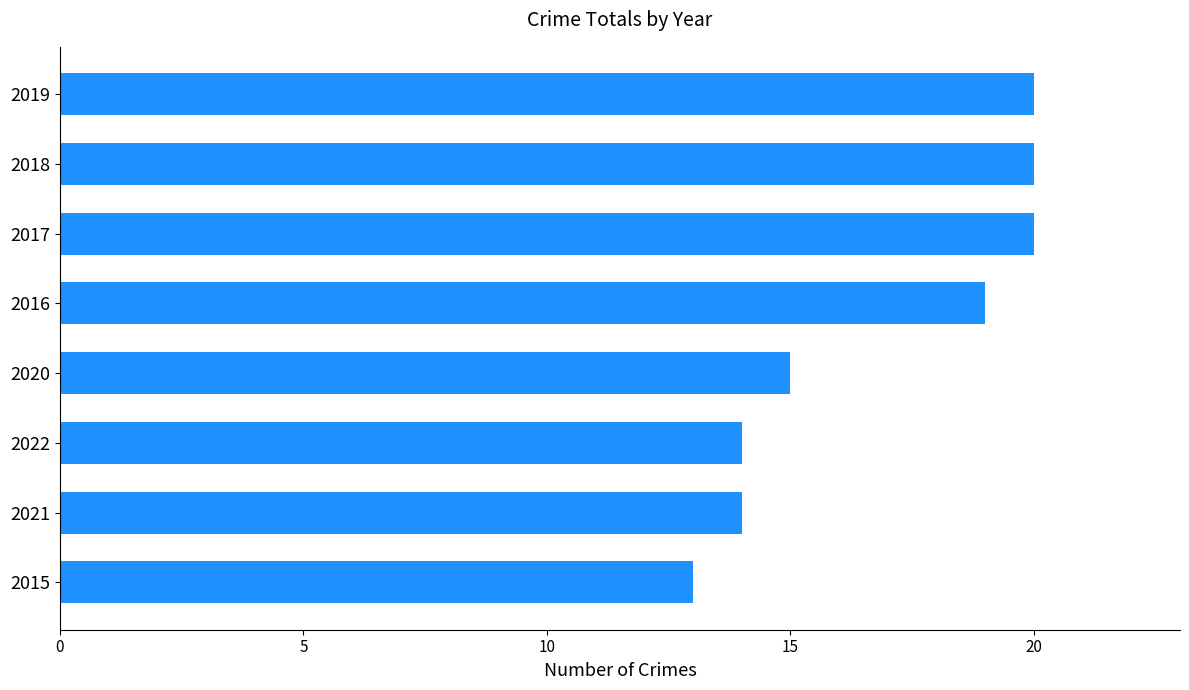

What is the change in value from 2020 to 2019?

+5